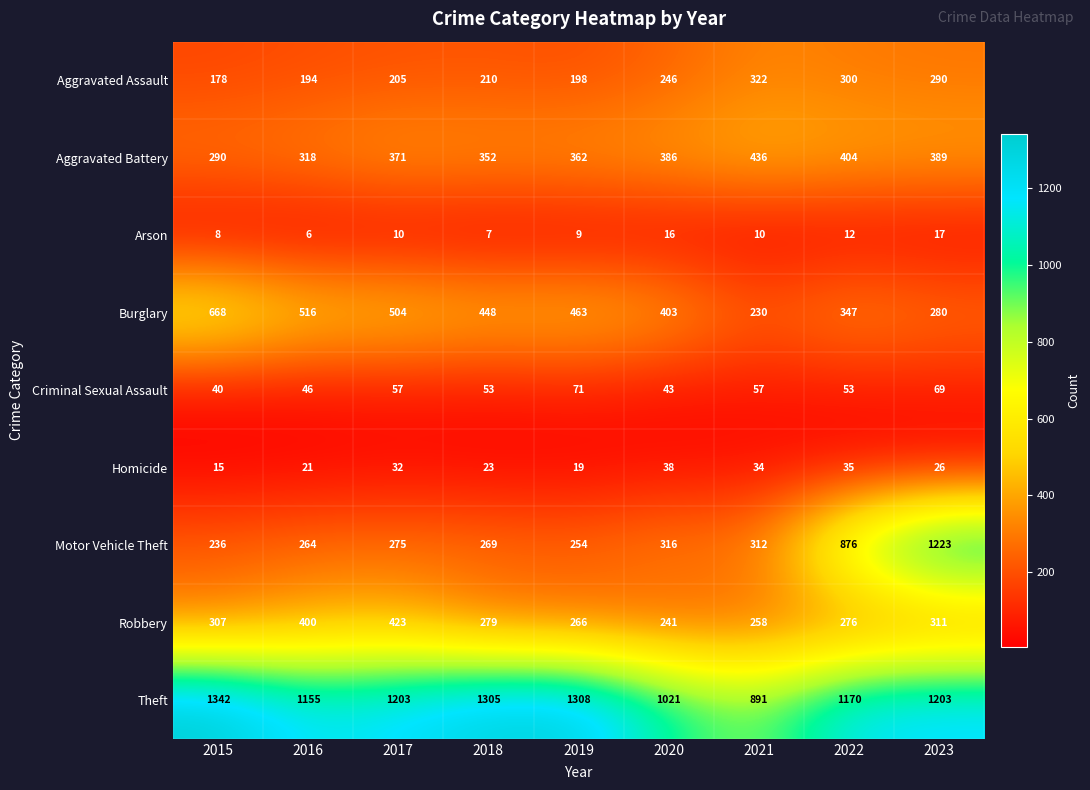

At which category does the chart reach its peak across all series?

2015